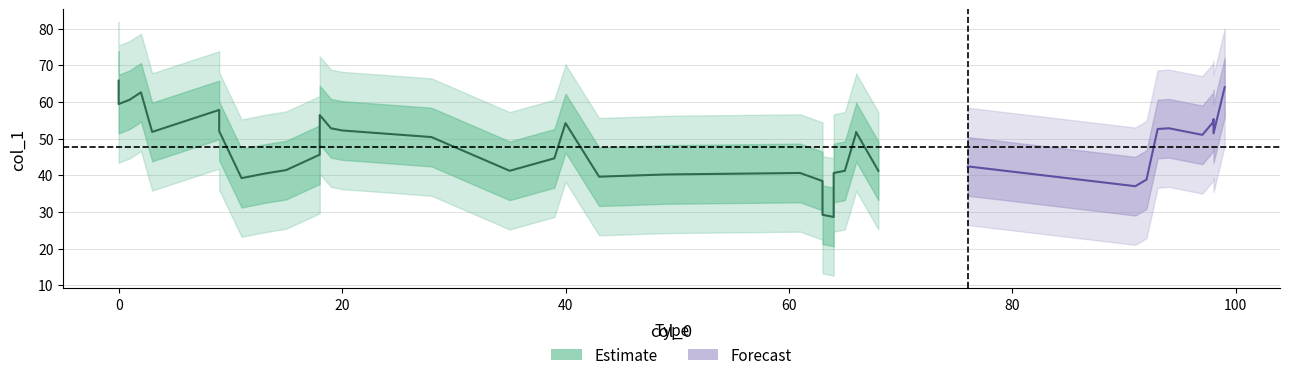

At which category does the data reach its first local peak?

2